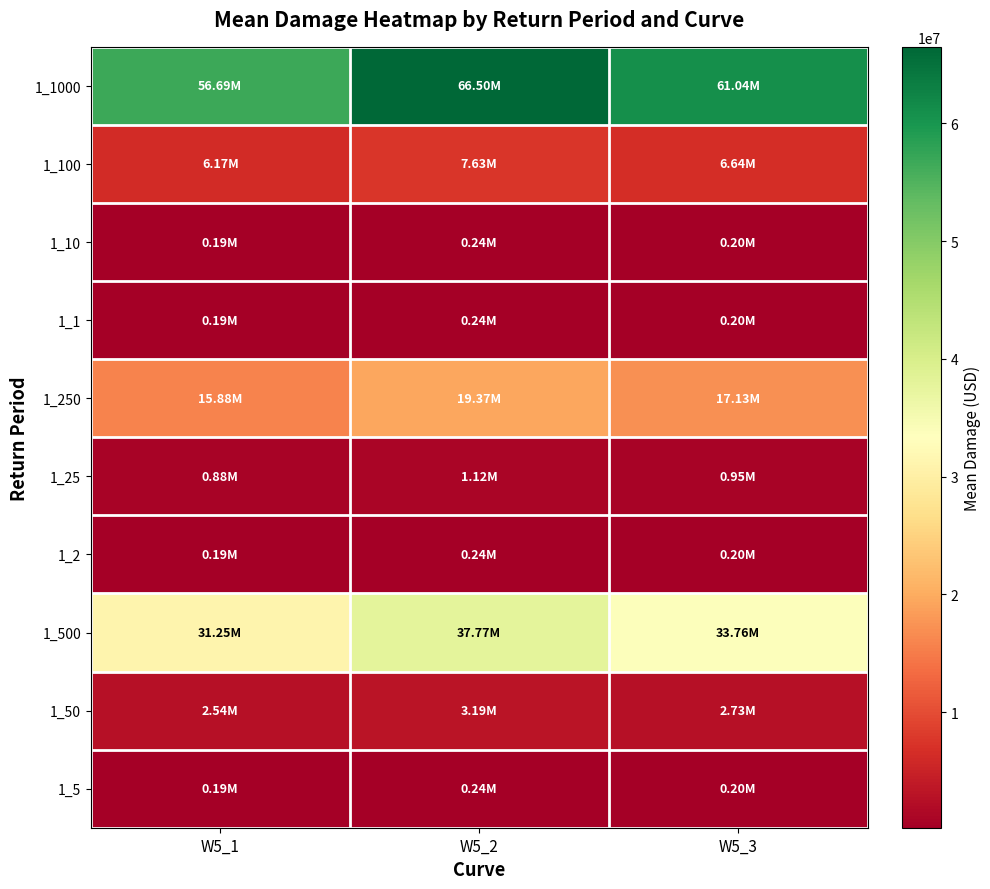

Reading left to right, transcribe all the data shown in this chart.

1_1000: W5_1=56691619.7	W5_2=66498762.5	W5_3=61043894.9
1_100: W5_1=6171228.1	W5_2=7631267.8	W5_3=6644031.7
1_10: W5_1=188213.3	W5_2=244502.2	W5_3=201106.5
1_1: W5_1=188213.3	W5_2=244502.2	W5_3=201106.5
1_250: W5_1=15876508.7	W5_2=19371211.0	W5_3=17128093.5
1_25: W5_1=884684.4	W5_2=1124508.8	W5_3=948449.9
1_2: W5_1=188213.3	W5_2=244502.2	W5_3=201106.5
1_500: W5_1=31250914.4	W5_2=37766964.7	W5_3=33760978.3
1_50: W5_1=2543343.0	W5_2=3185360.0	W5_3=2732853.6
1_5: W5_1=188213.3	W5_2=244502.2	W5_3=201106.5